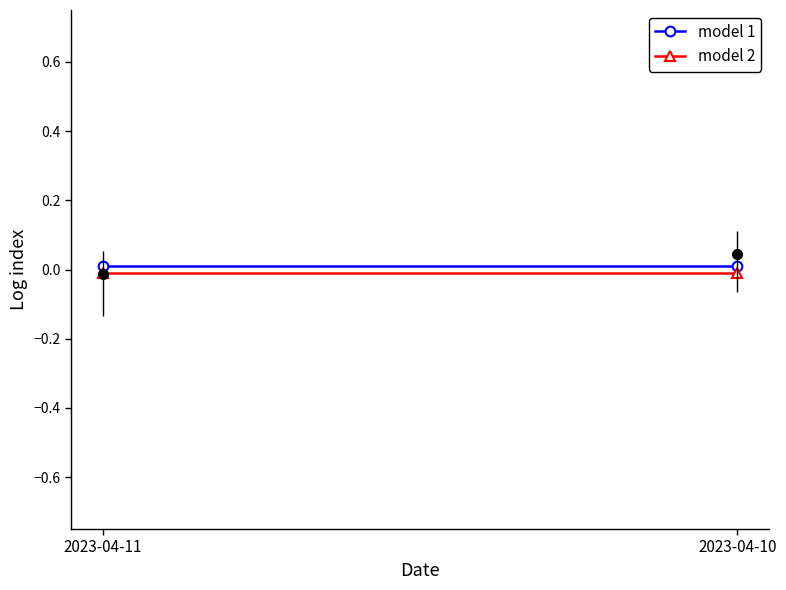

At which category does the chart reach its peak across all series?

2023-04-11